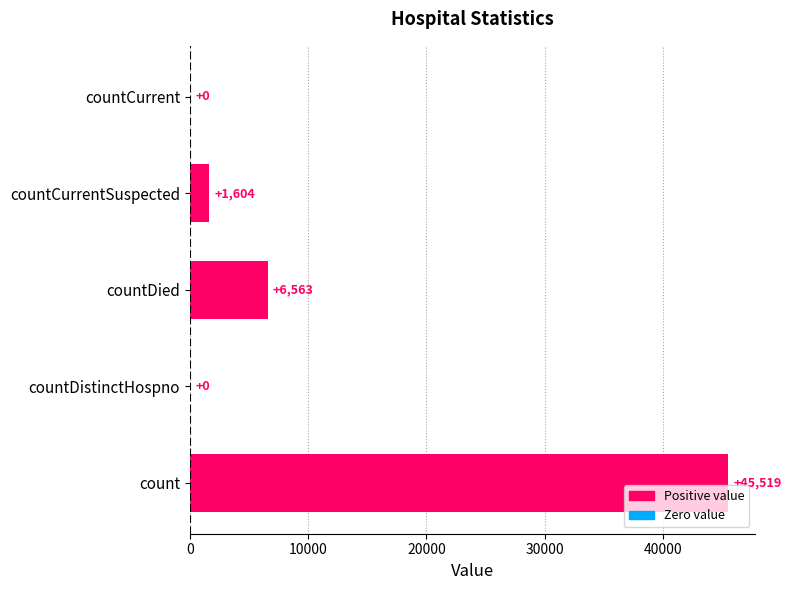

Does the chart contain stacked bars?

No